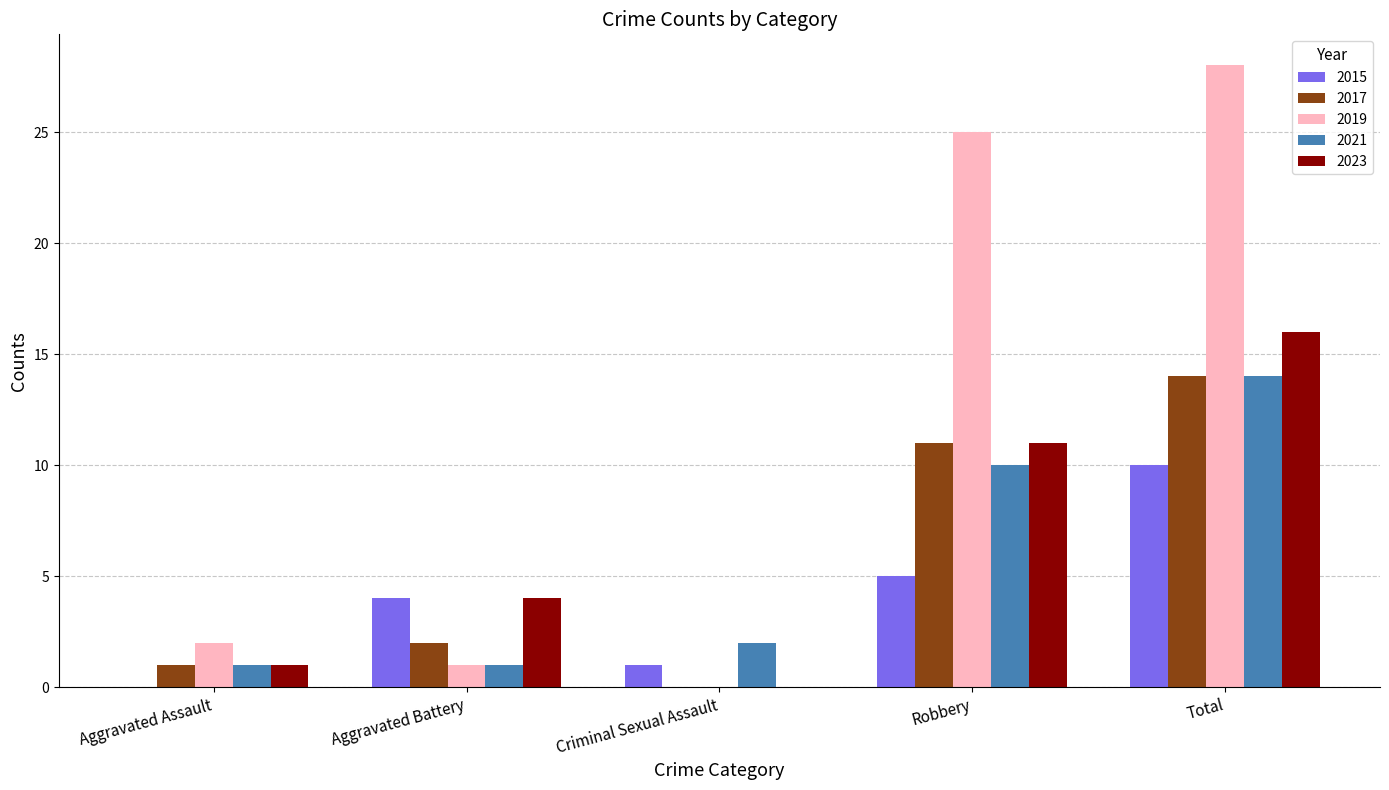

Reading left to right, transcribe all the data shown in this chart.

2015: 0	4	1	5	10
2017: 1	2	0	11	14
2019: 2	1	0	25	28
2021: 1	1	2	10	14
2023: 1	4	0	11	16